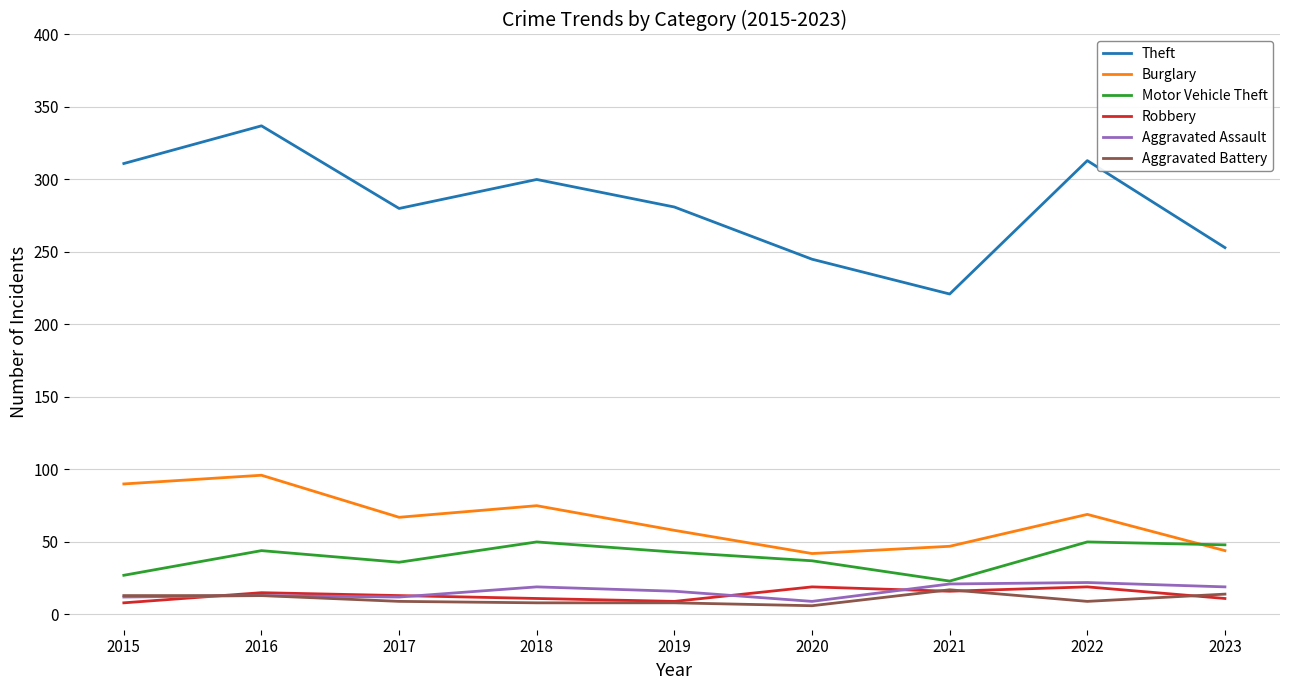

True or false: Robbery and Motor Vehicle Theft intersect in this chart.

False